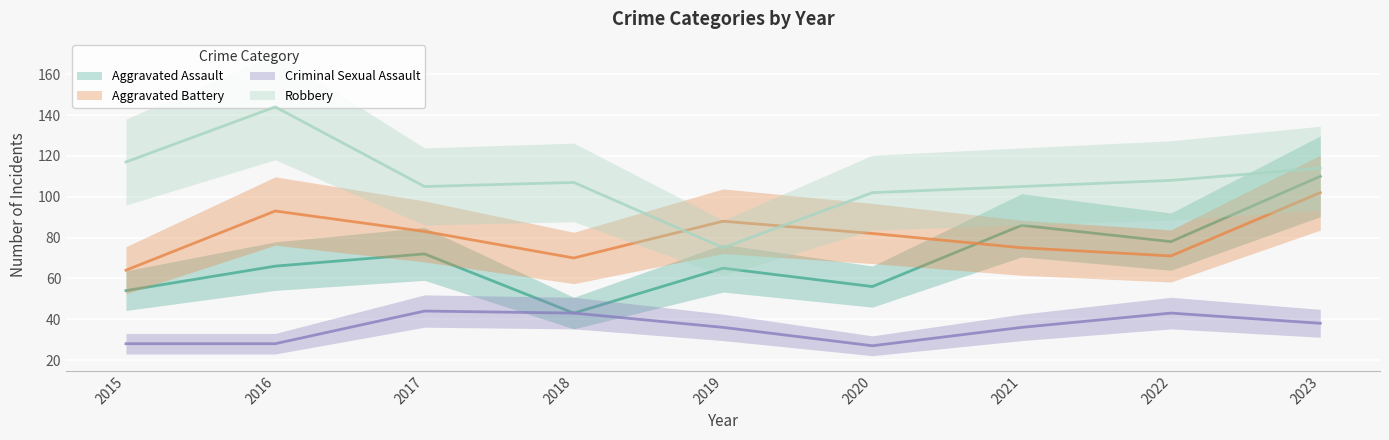

What is the difference between the maximum and minimum values in the Aggravated Assault series?

67